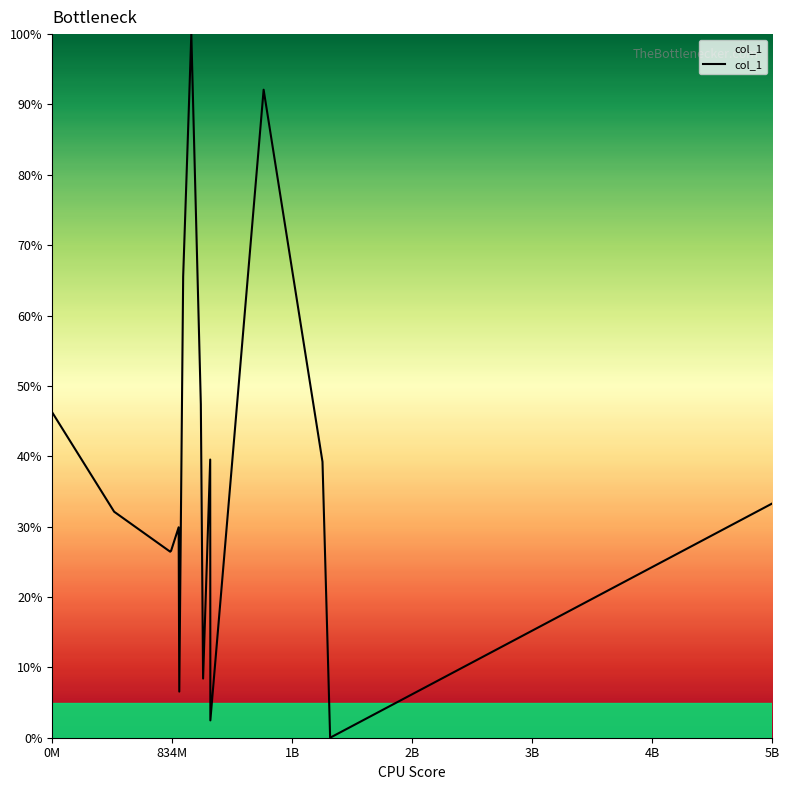

What is the difference between the maximum and minimum values?

100.0